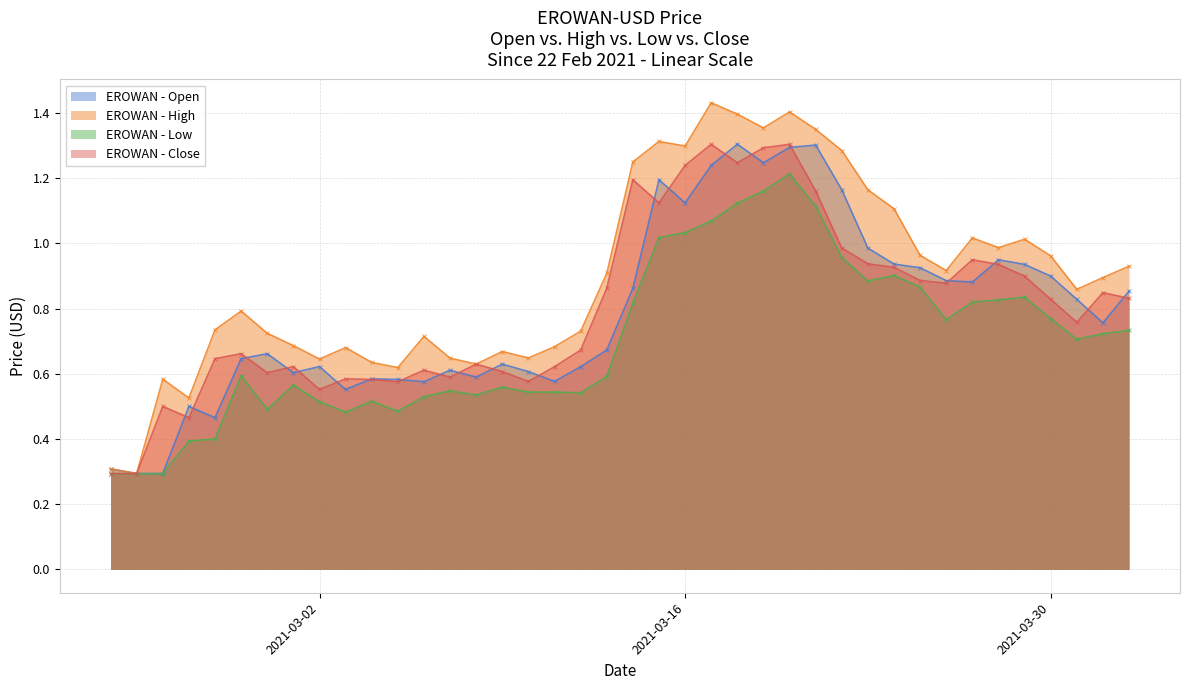

The Open series shows 1.0 at 2021-03-23. True or false?

True